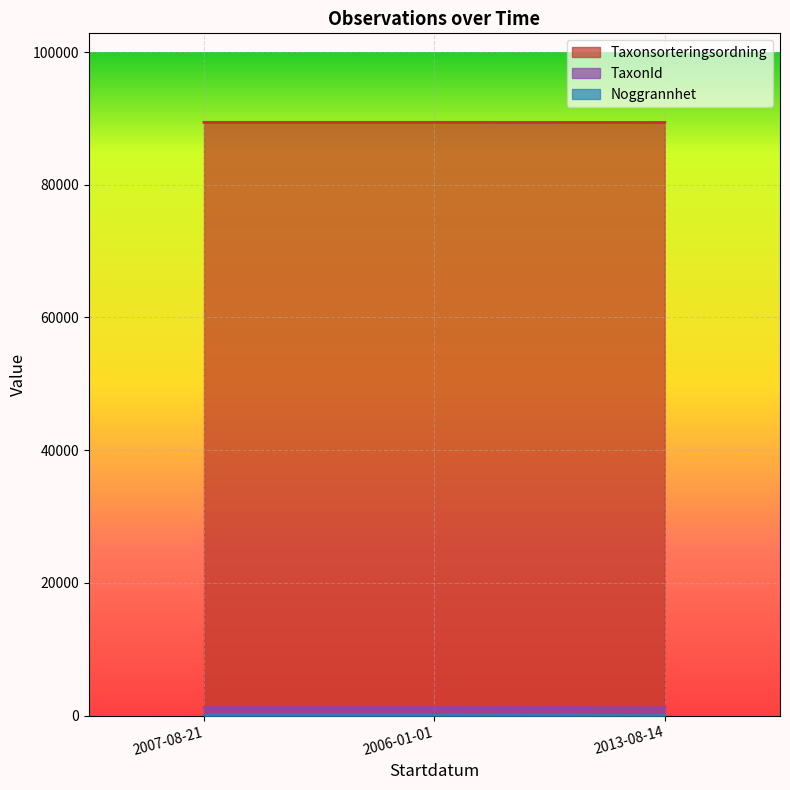

Between 2007-08-21 and 2006-01-01, which series saw the biggest shift?

Taxonsorteringsordning